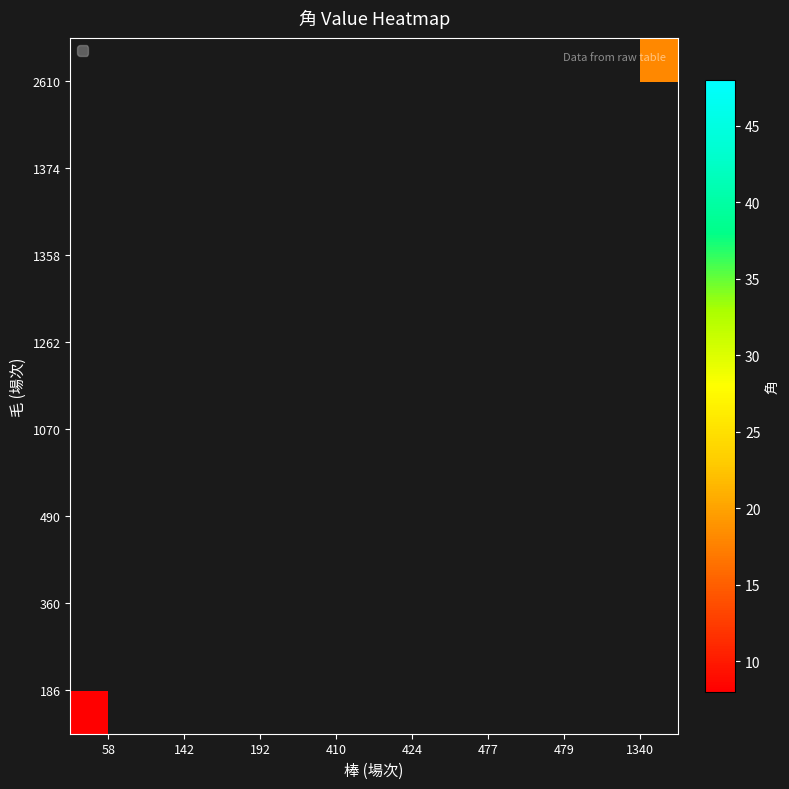

List the series in order of their peak value, lowest first.

186, 360, 490, 1070, 1262, 1358, 1374, 2610